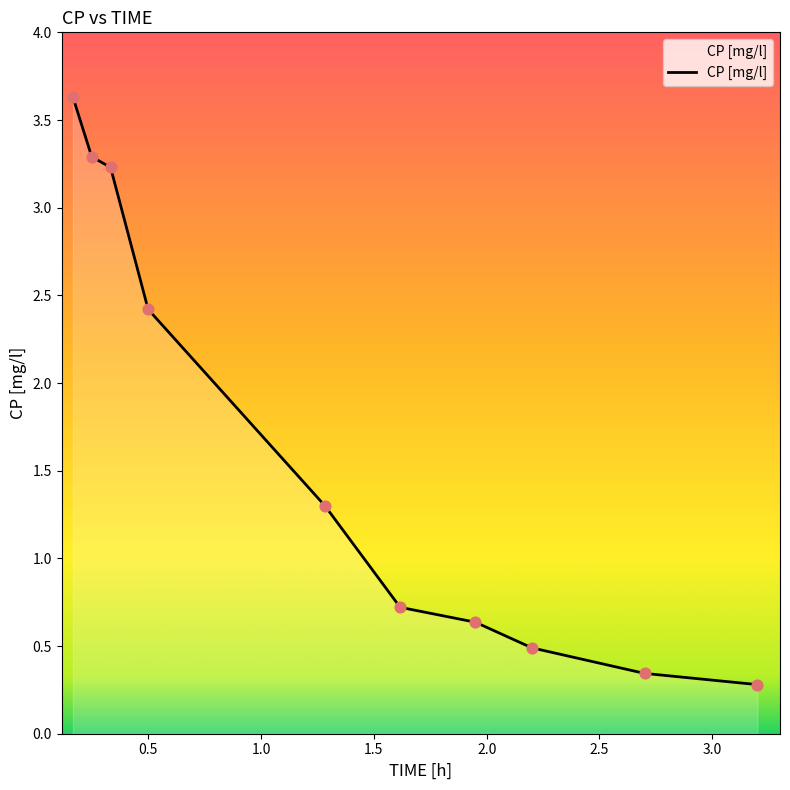

What is the greatest value displayed?

3.6